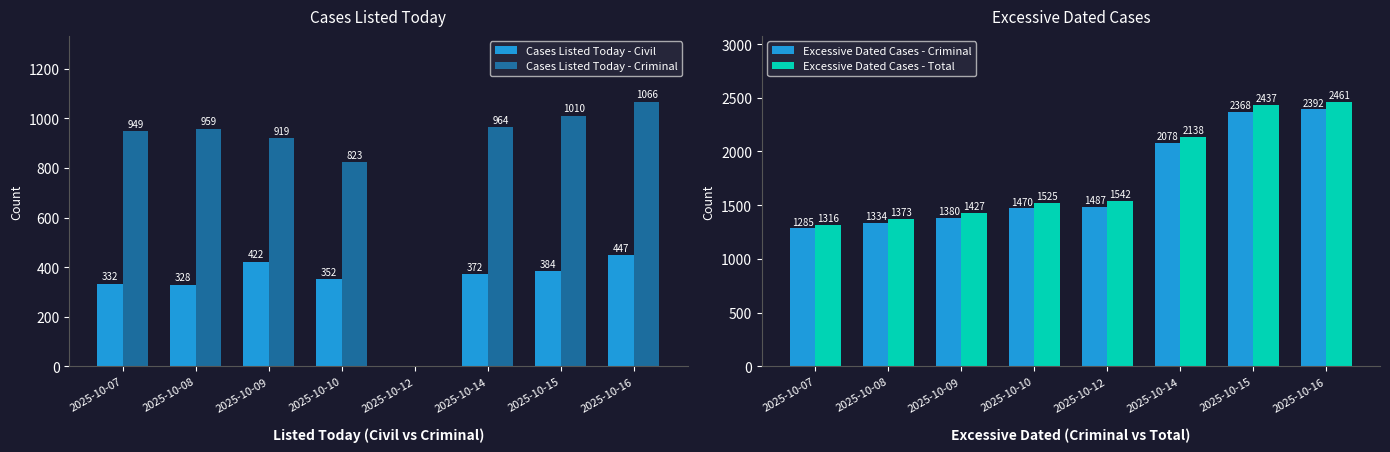

At which category is the sum across all series the highest?

2025-10-16